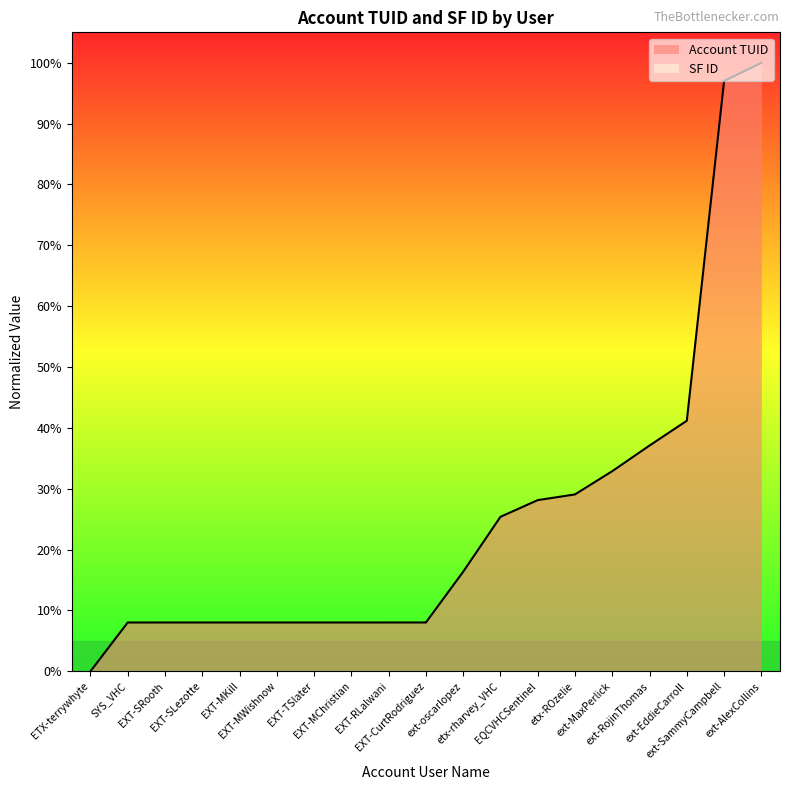

What value does the data have at ext-SammyCampbell?

97.0